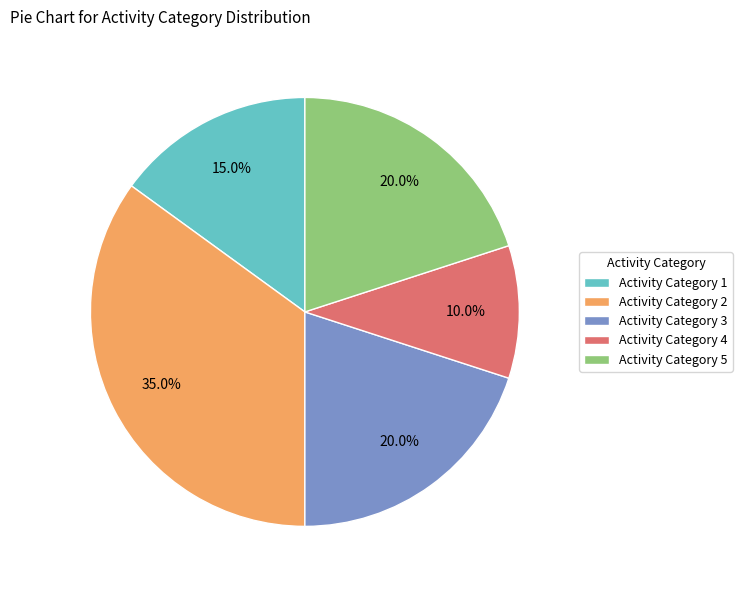

Which category has the biggest portion of the pie?

Activity Category 2